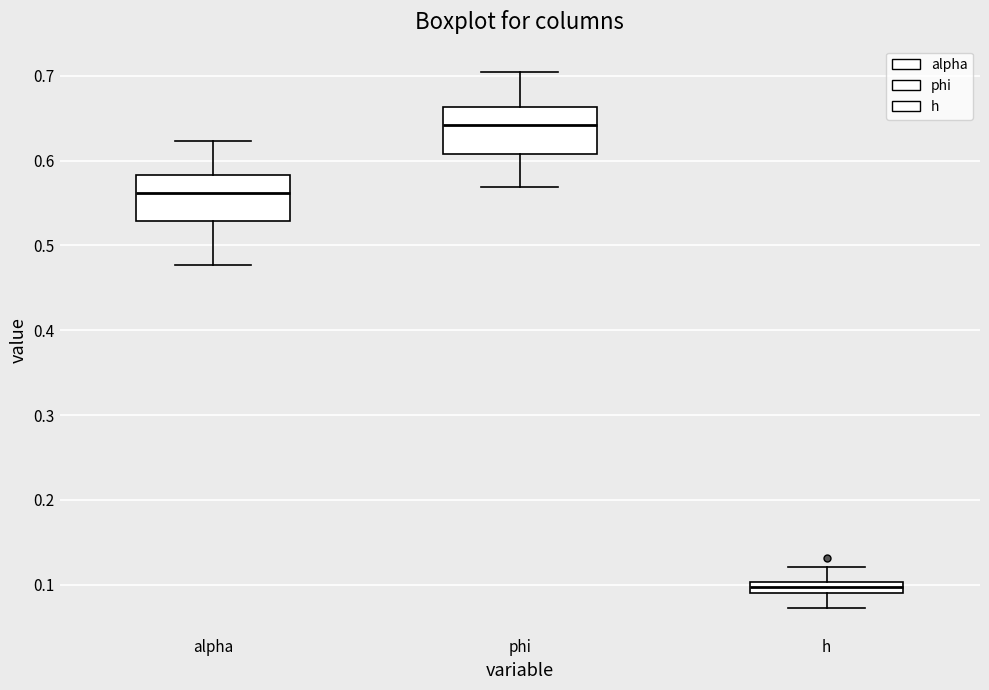

Where does the lower whisker of the box for h end on the y-axis? The values are not printed on the chart, so give them approximately, as read against the axis.

0.07